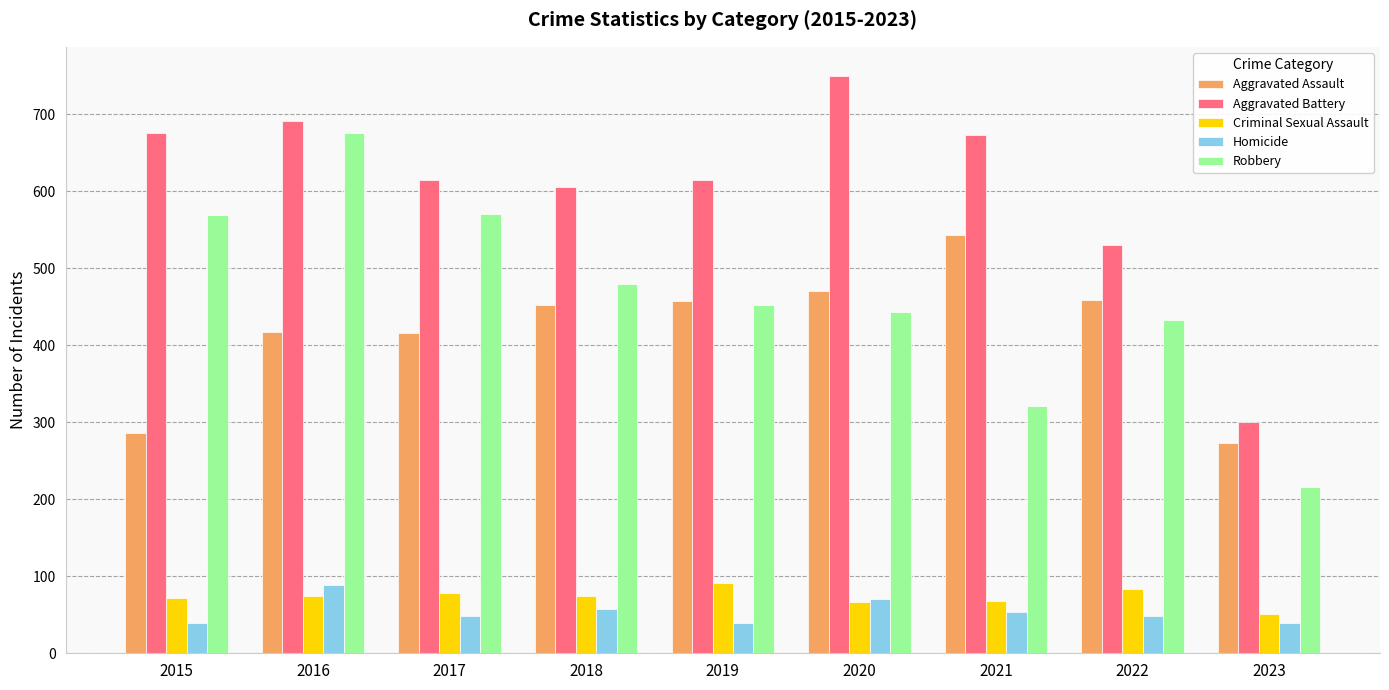

What is the difference between the maximum and minimum values in the Homicide series?

50